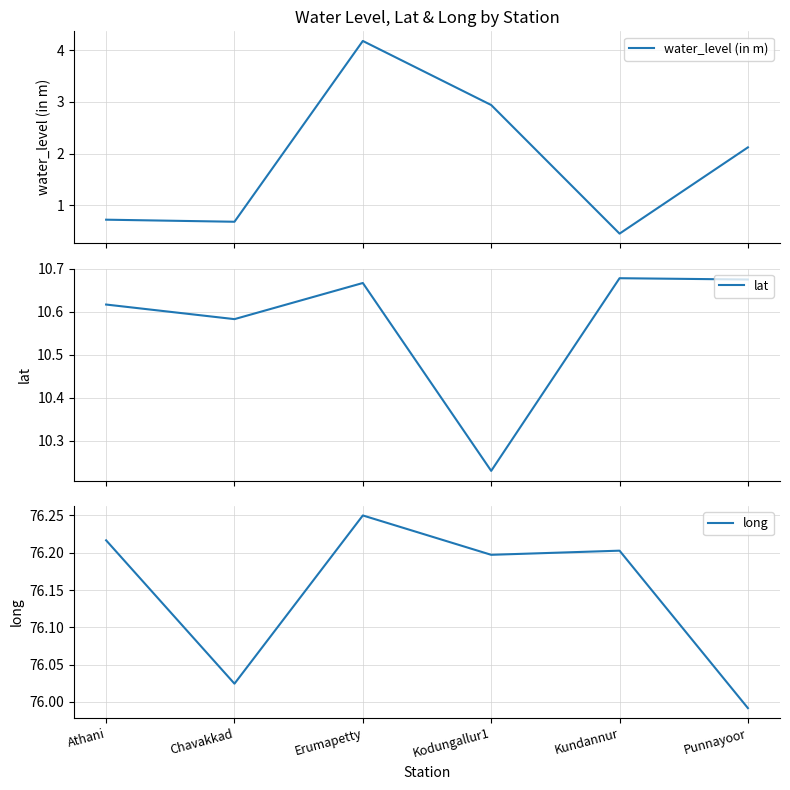

Does the chart have visible grid lines?

Yes